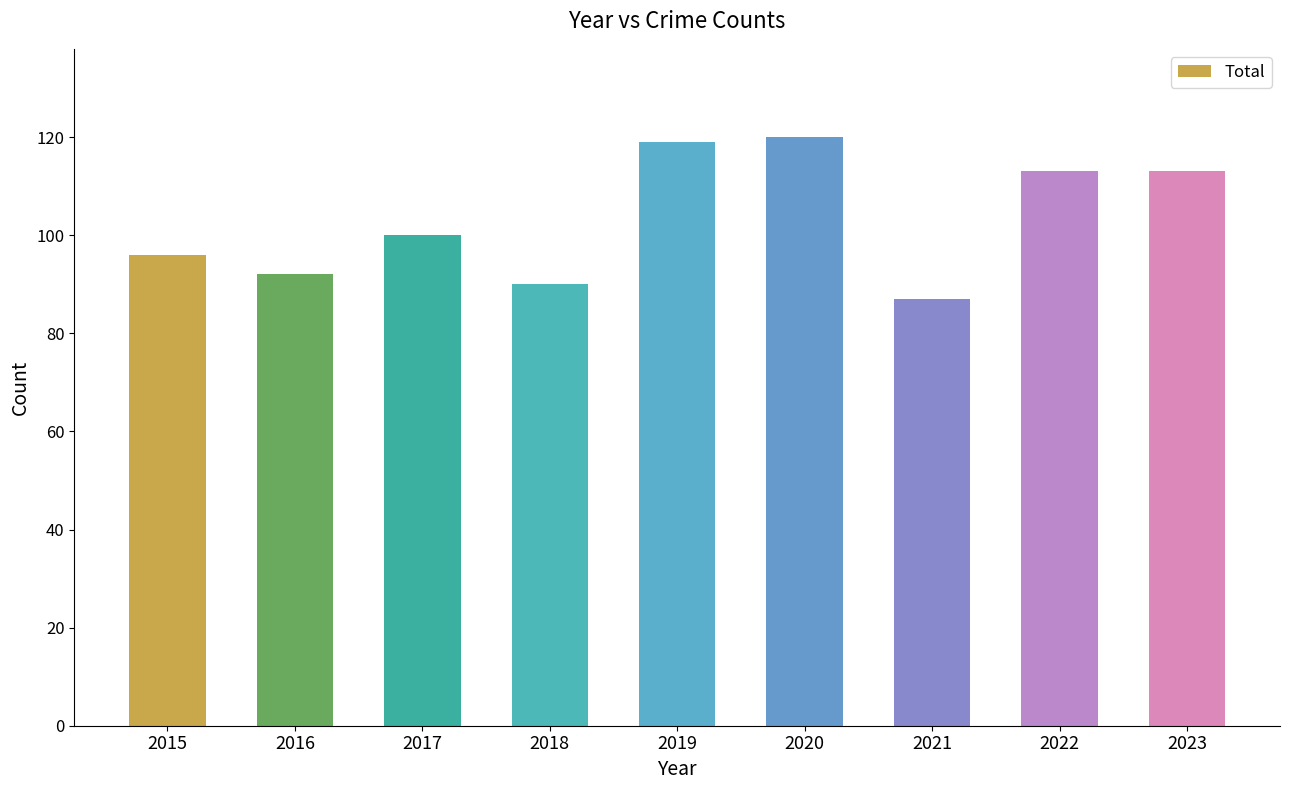

Which label corresponds to the smallest value in the chart?

2021